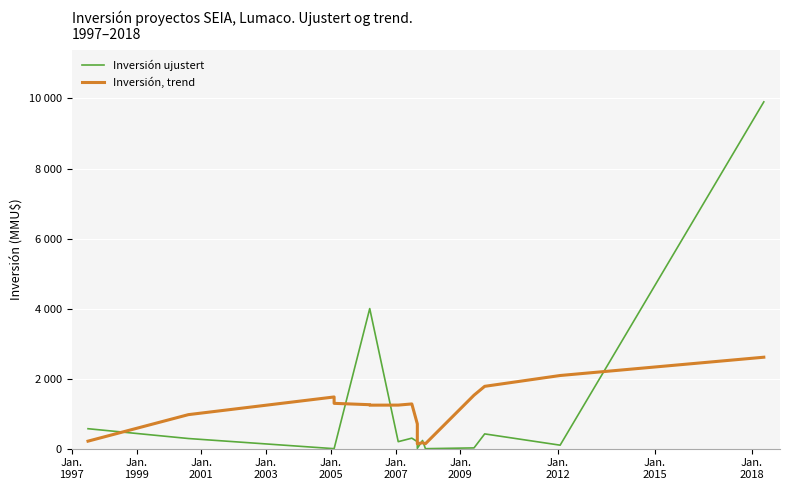

What is the label of the 8th point from the left?

Jan.
2012